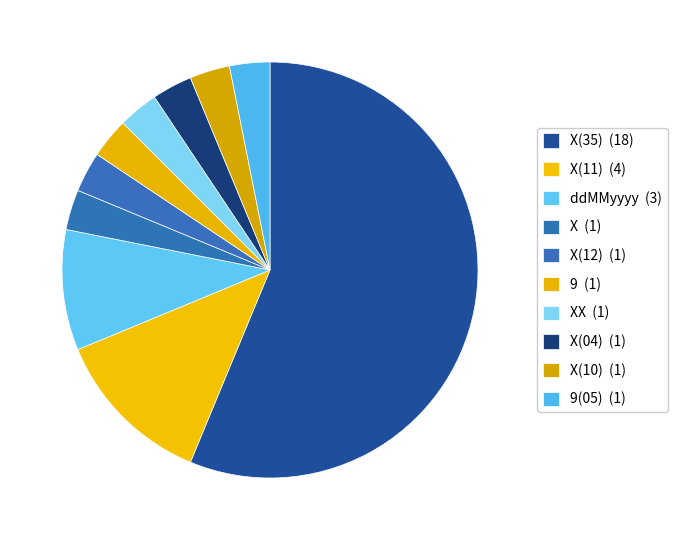

Which slice is the largest?

X(35)